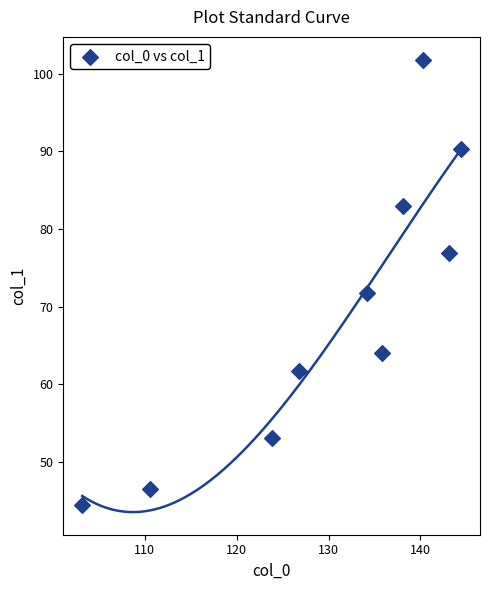

What Y value in the scatter plot is closest to 73?

71.7